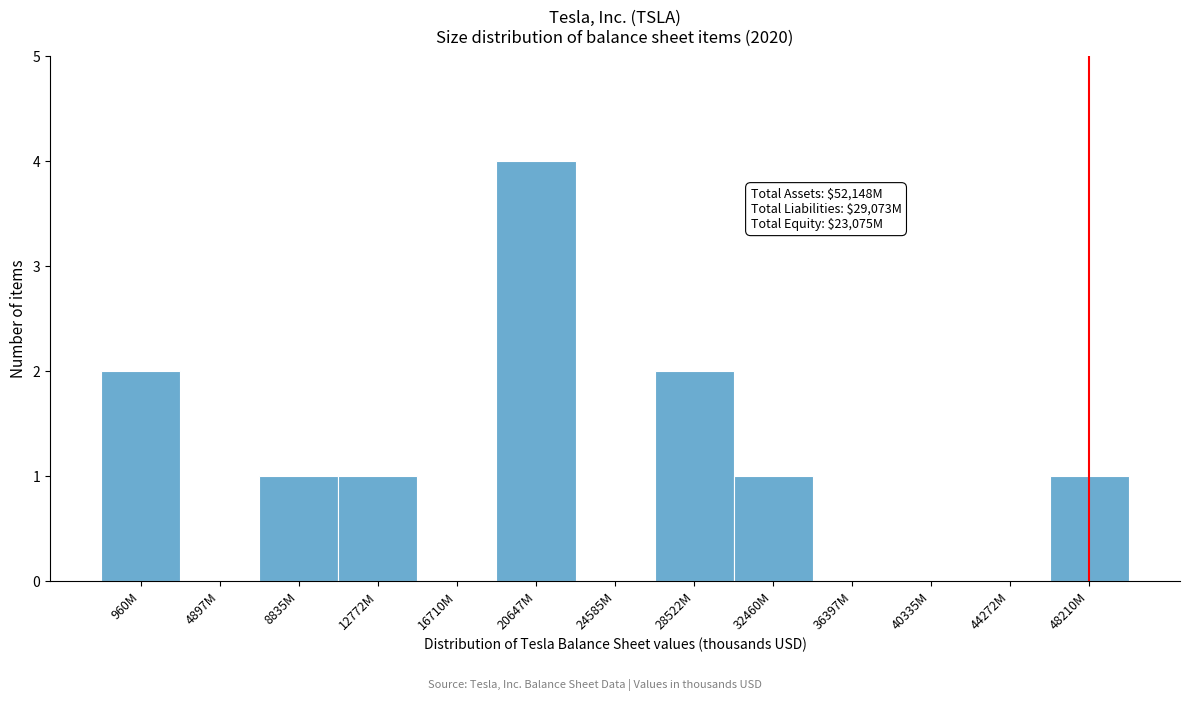

Reading right to left, list all the values displayed in this chart.

48210M=1	44272M=0	40335M=0	36397M=0	32460M=1	28522M=2	24585M=0	20647M=4	16710M=0	12772M=1	8835M=1	4897M=0	960M=2